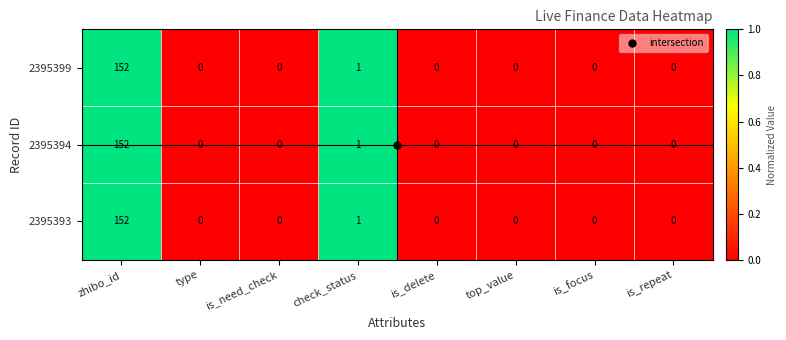

Where is 2395399 nearest to the value 76?

check_status